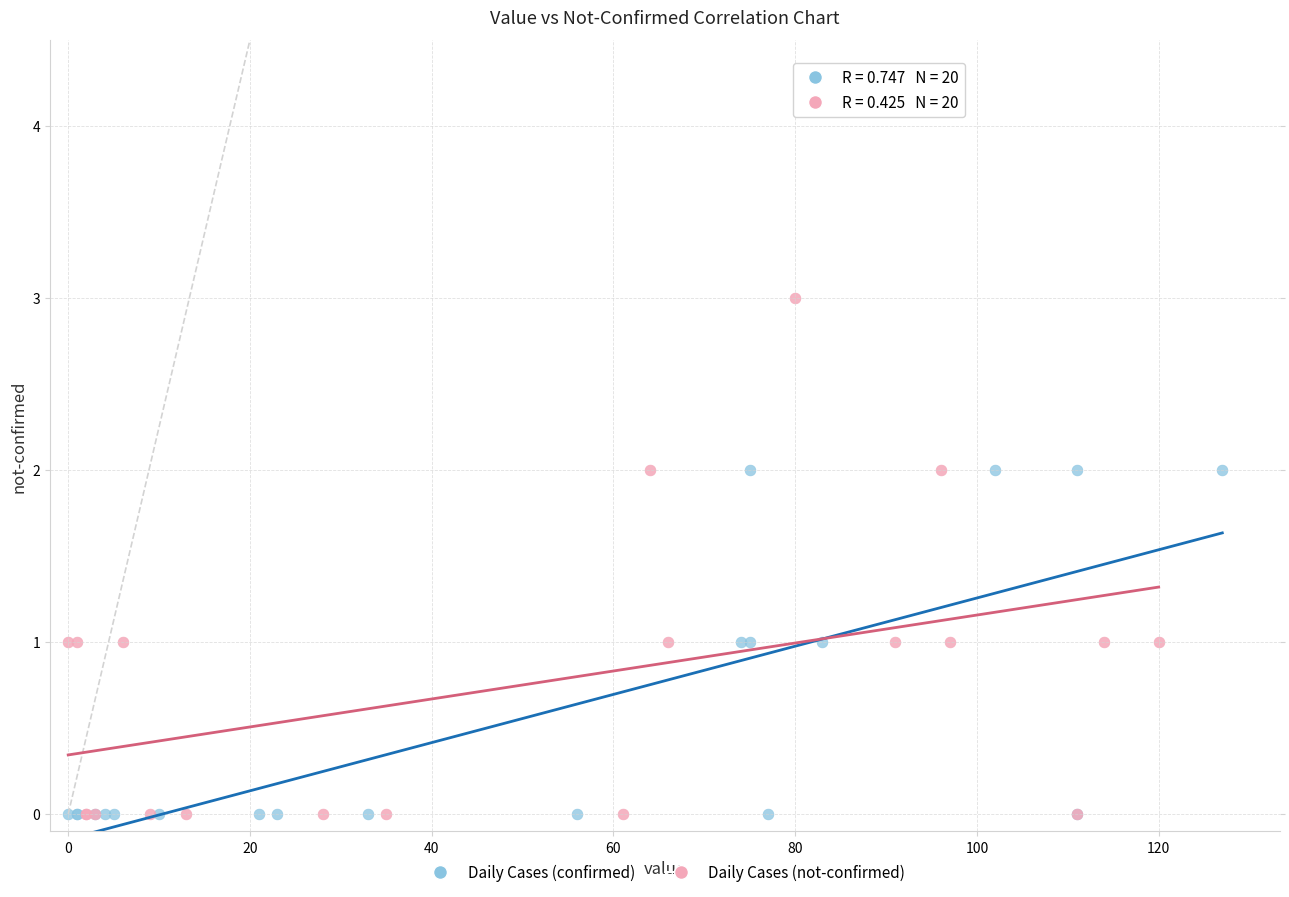

What are all the series names shown in the legend?

Daily Cases (confirmed), Daily Cases (not-confirmed)